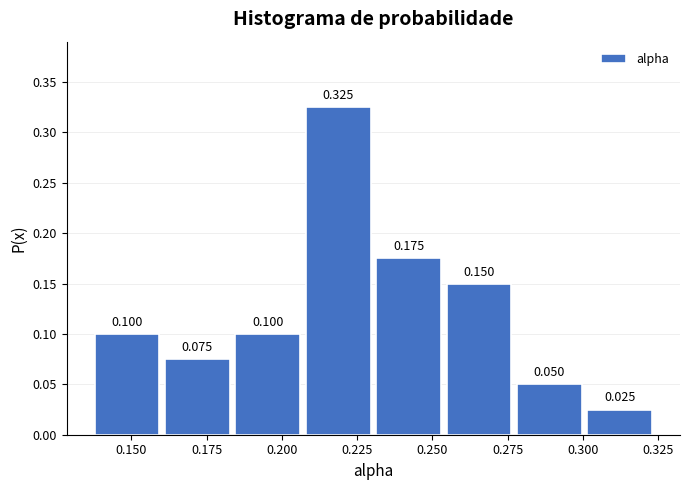

Reading left to right, transcribe this chart: for each bar, give the range it covers on the x-axis and its height. The bar edges are not printed on the chart, so give them approximately, as read against the axis.

0.140 to 0.160: 0.100
0.160 to 0.185: 0.075
0.185 to 0.210: 0.100
0.210 to 0.230: 0.325
0.230 to 0.255: 0.175
0.255 to 0.280: 0.150
0.280 to 0.300: 0.050
0.300 to 0.325: 0.025